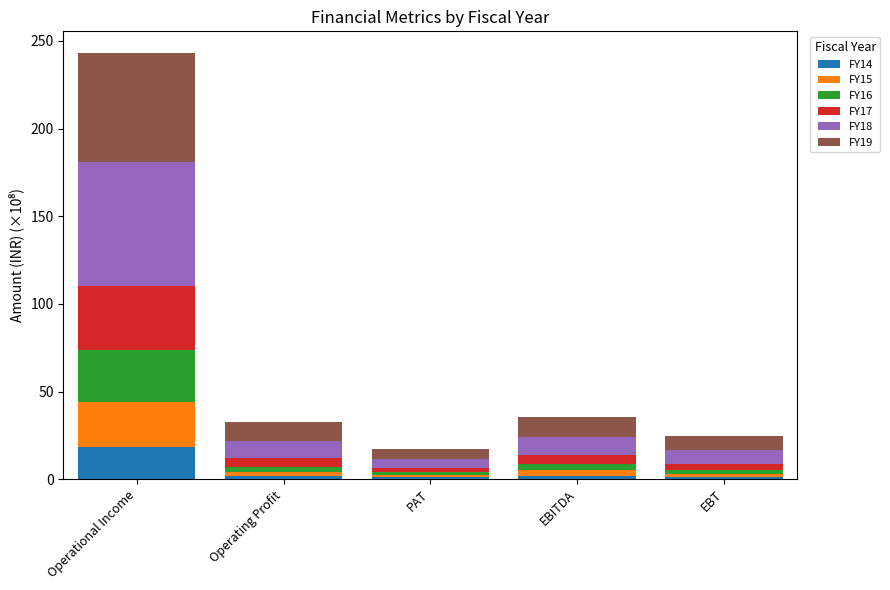

Which category has the highest value in the FY14 series?

Operational Income